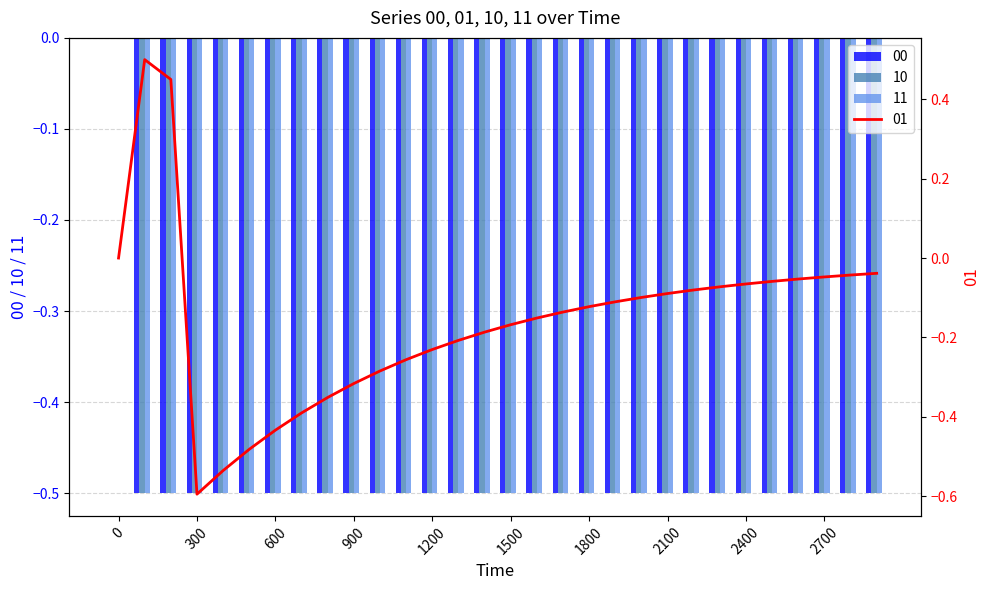

Reading left to right, what are all the values shown in this chart?

00: 0=0.0	100=-0.5	200=-0.5	300=-0.5	400=-0.5	500=-0.5	600=-0.5	700=-0.5	800=-0.5	900=-0.5	1000=-0.5	1100=-0.5	1200=-0.5	1300=-0.5	1400=-0.5	1500=-0.5	1600=-0.5	1700=-0.5	1800=-0.5	1900=-0.5	2000=-0.5	2100=-0.5	2200=-0.5	2300=-0.5	2400=-0.5	2500=-0.5	2600=-0.5	2700=-0.5	2800=-0.5	2900=-0.5
01: 0=0.0	100=0.5	200=0.5	300=-0.6	400=-0.5	500=-0.5	600=-0.4	700=-0.4	800=-0.4	900=-0.3	1000=-0.3	1100=-0.3	1200=-0.2	1300=-0.2	1400=-0.2	1500=-0.2	1600=-0.2	1700=-0.1	1800=-0.1	1900=-0.1	2000=-0.1	2100=-0.1	2200=-0.1	2300=-0.1	2400=-0.1	2500=-0.1	2600=-0.1	2700=-0.0	2800=-0.0	2900=-0.0
10: 0=0.0	100=-0.5	200=-0.5	300=-0.5	400=-0.5	500=-0.5	600=-0.5	700=-0.5	800=-0.5	900=-0.5	1000=-0.5	1100=-0.5	1200=-0.5	1300=-0.5	1400=-0.5	1500=-0.5	1600=-0.5	1700=-0.5	1800=-0.5	1900=-0.5	2000=-0.5	2100=-0.5	2200=-0.5	2300=-0.5	2400=-0.5	2500=-0.5	2600=-0.5	2700=-0.5	2800=-0.5	2900=-0.5
11: 0=0.0	100=-0.5	200=-0.5	300=-0.5	400=-0.5	500=-0.5	600=-0.5	700=-0.5	800=-0.5	900=-0.5	1000=-0.5	1100=-0.5	1200=-0.5	1300=-0.5	1400=-0.5	1500=-0.5	1600=-0.5	1700=-0.5	1800=-0.5	1900=-0.5	2000=-0.5	2100=-0.5	2200=-0.5	2300=-0.5	2400=-0.5	2500=-0.5	2600=-0.5	2700=-0.5	2800=-0.5	2900=-0.5